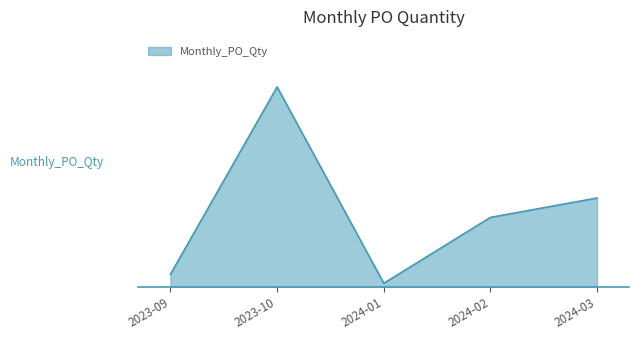

Does the chart display data point markers on the line(s)?

No